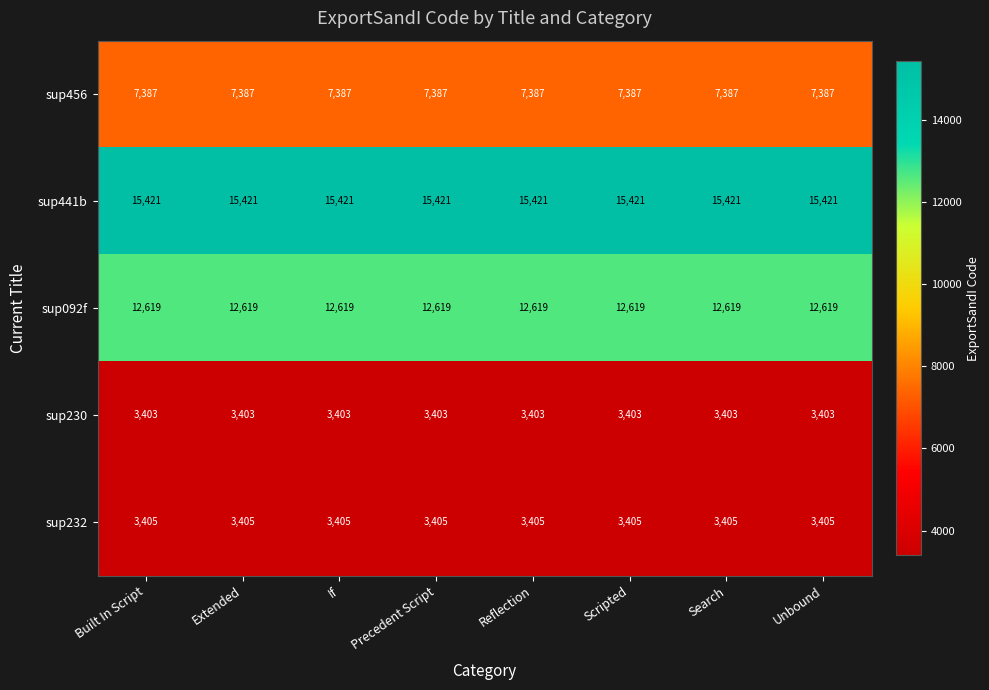

Rank the series by their maximum value, from lowest to highest.

sup230, sup232, sup456, sup092f, sup441b